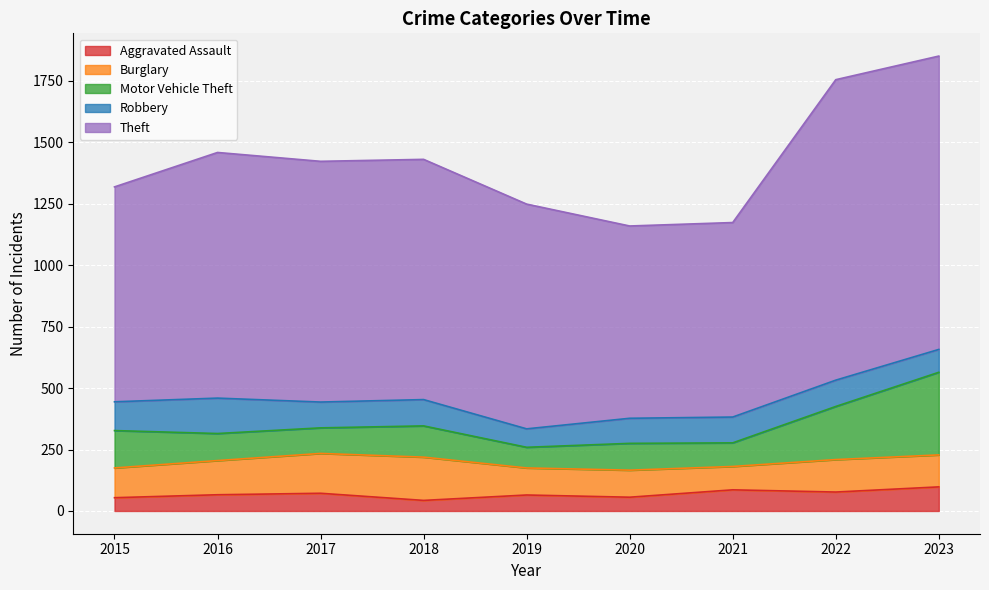

True or false: Aggravated Assault and Burglary intersect in this chart.

False